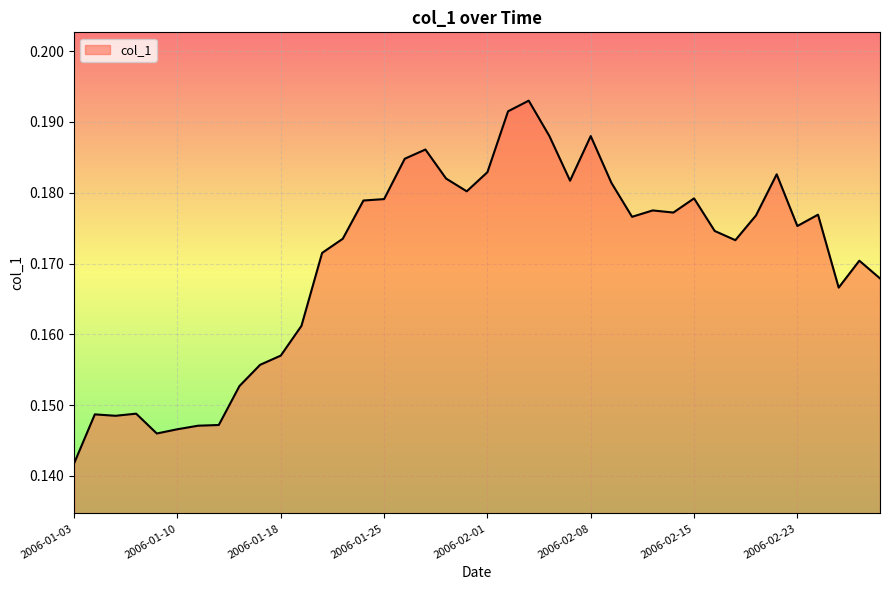

What is the maximum value shown in the chart?

0.2